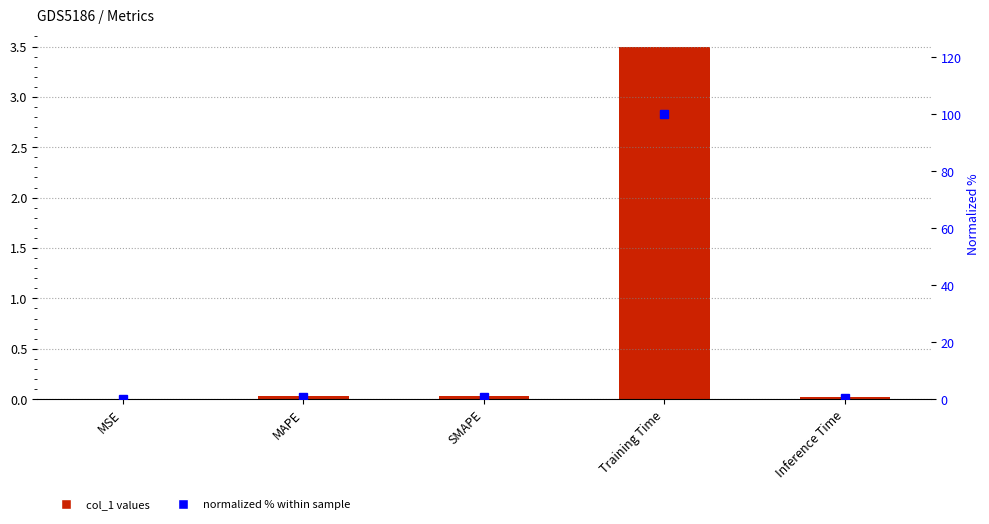

Which has a higher value, Training Time or Inference Time?

Training Time